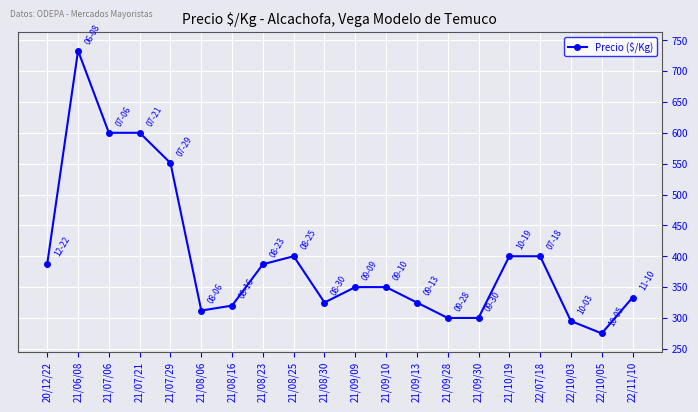

At which label does the data first exceed 350?

20/12/22